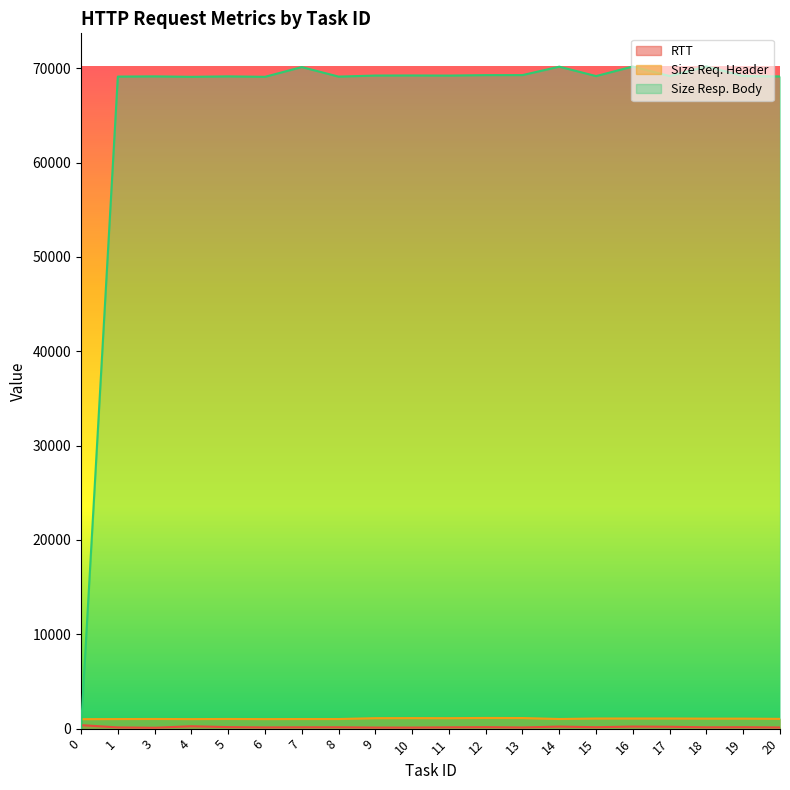

Where is the first local minimum for Size Req. Header?

4